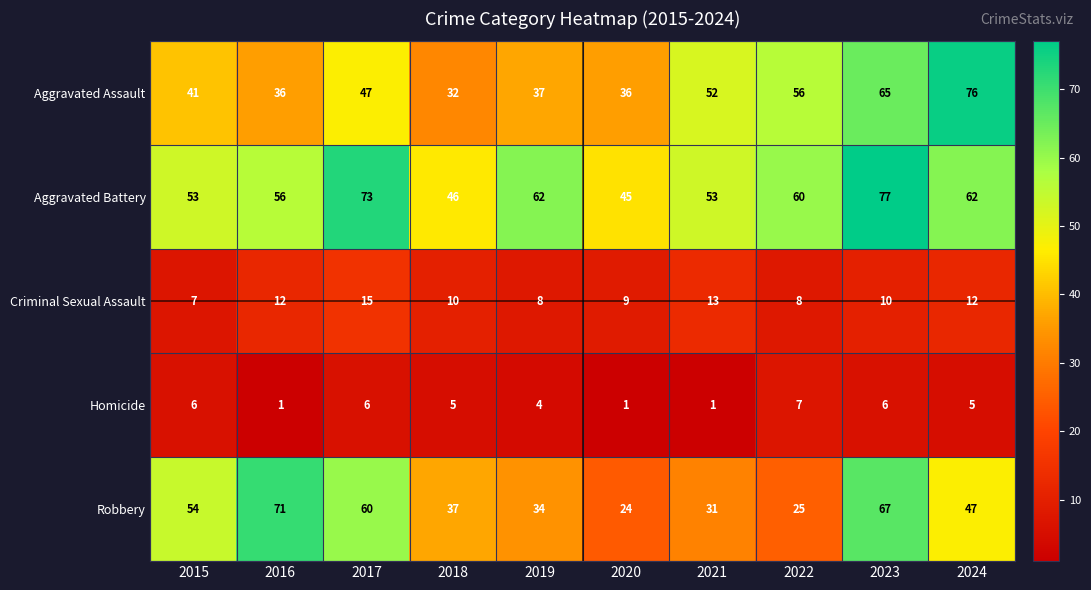

Is it true that Aggravated Assault equals 99 at 2023?

False